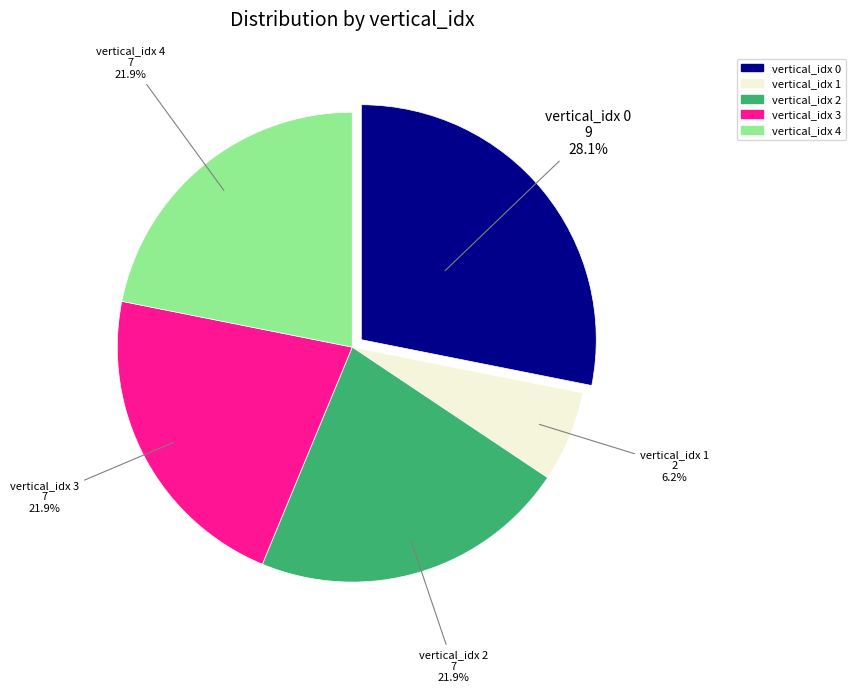

How many segments does this pie chart have?

5